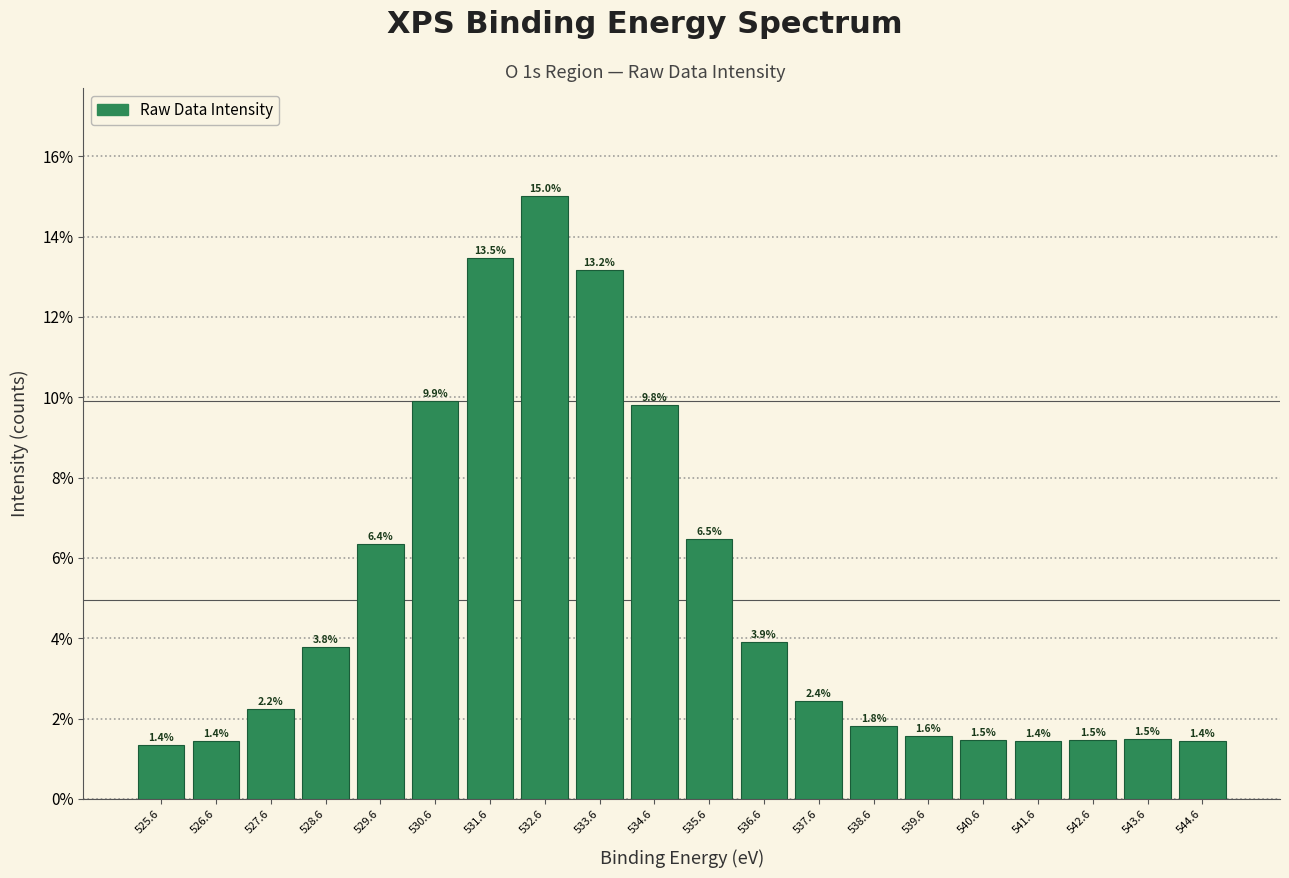

Reading left to right, list all the values displayed in this chart.

1.4	1.4	2.2	3.8	6.4	9.9	13.5	15.0	13.2	9.8	6.5	3.9	2.4	1.8	1.6	1.5	1.4	1.5	1.5	1.4